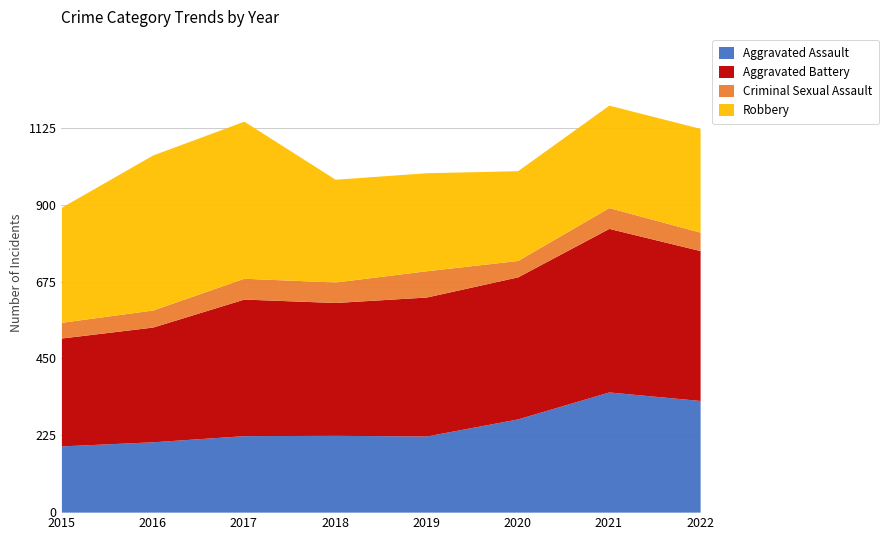

Is it true that Aggravated Assault equals 333 at 2018?

False